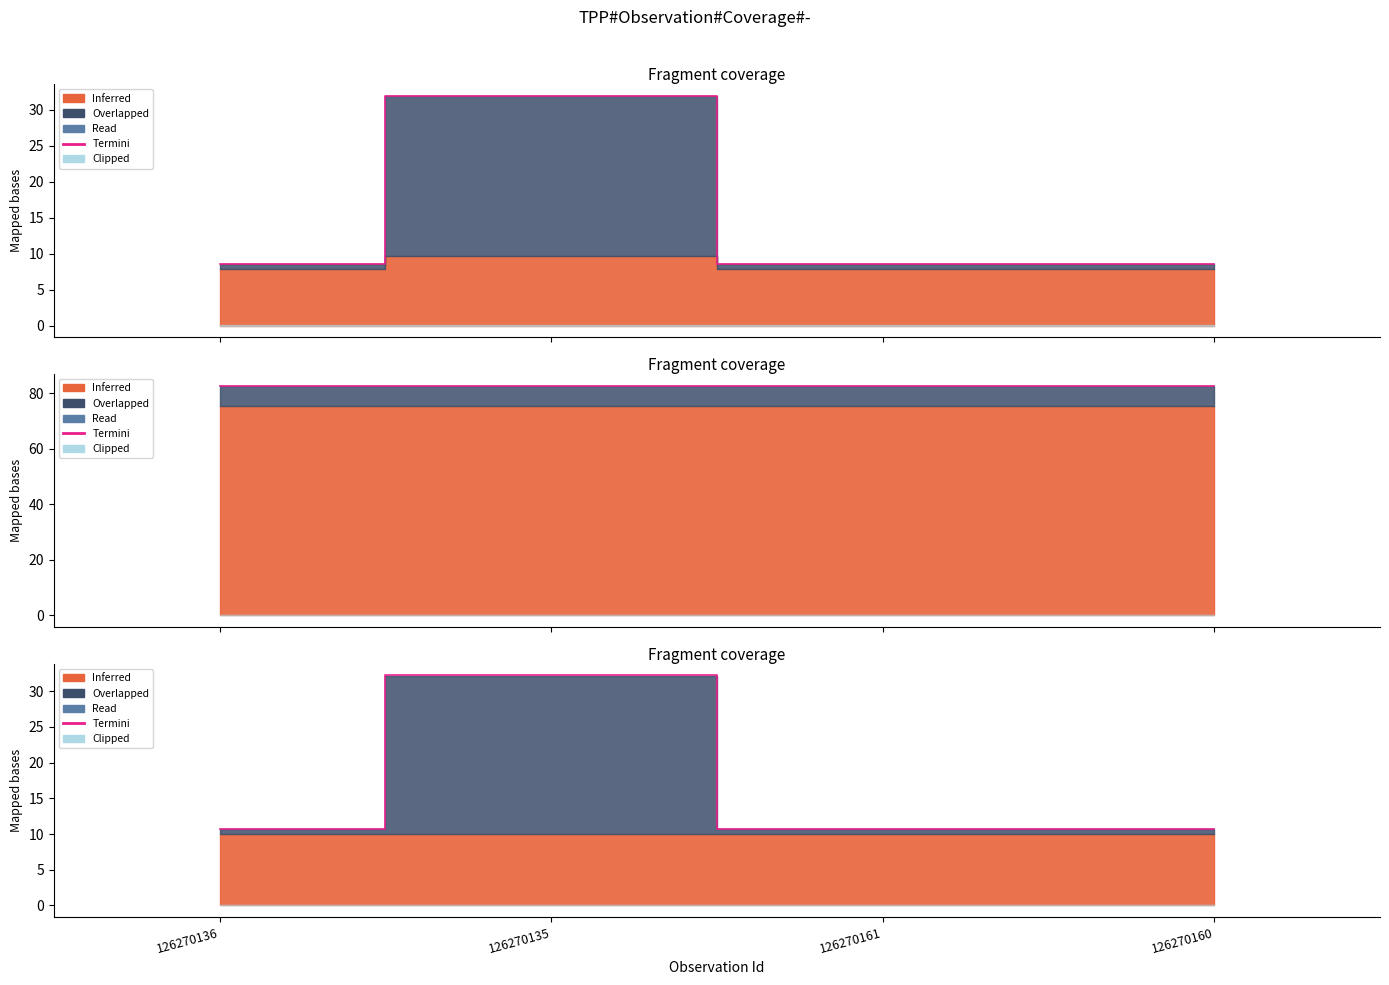

Reading left to right, transcribe all the data shown in this chart.

126270136=10.7	126270135=32.2	126270161=10.7	126270160=10.7